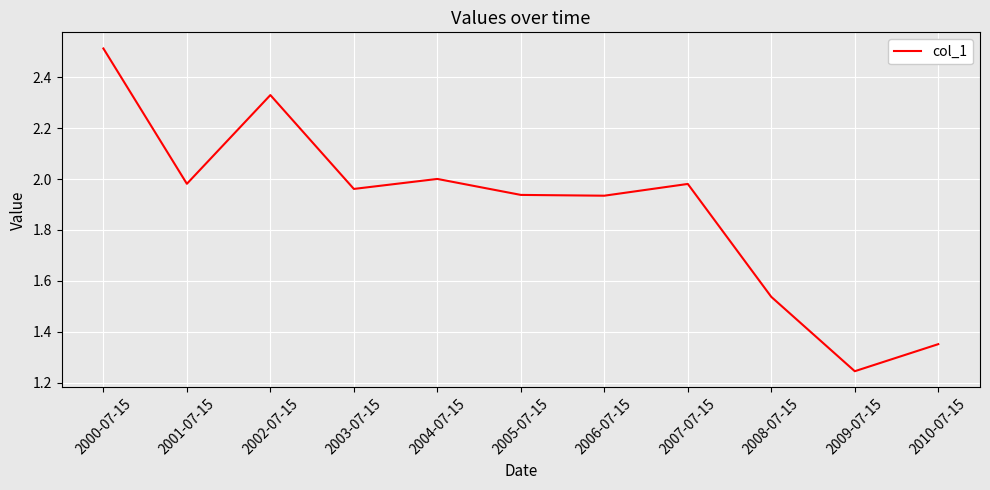

What position from the left is 2001-07-15?

2